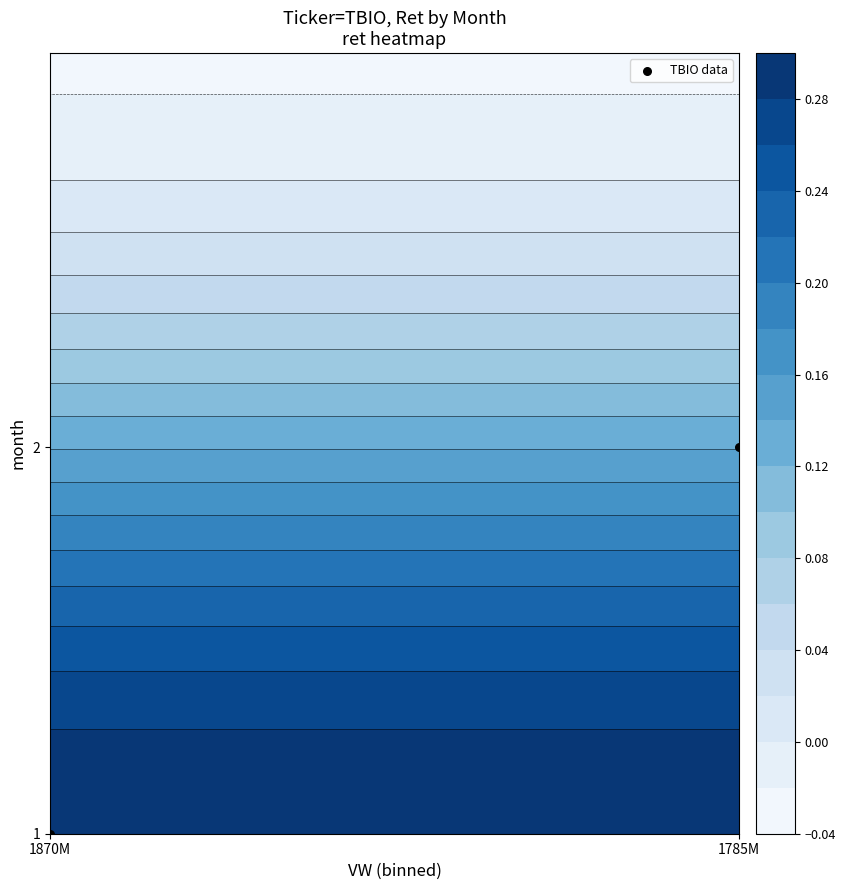

Count the number of data series in this chart.

1